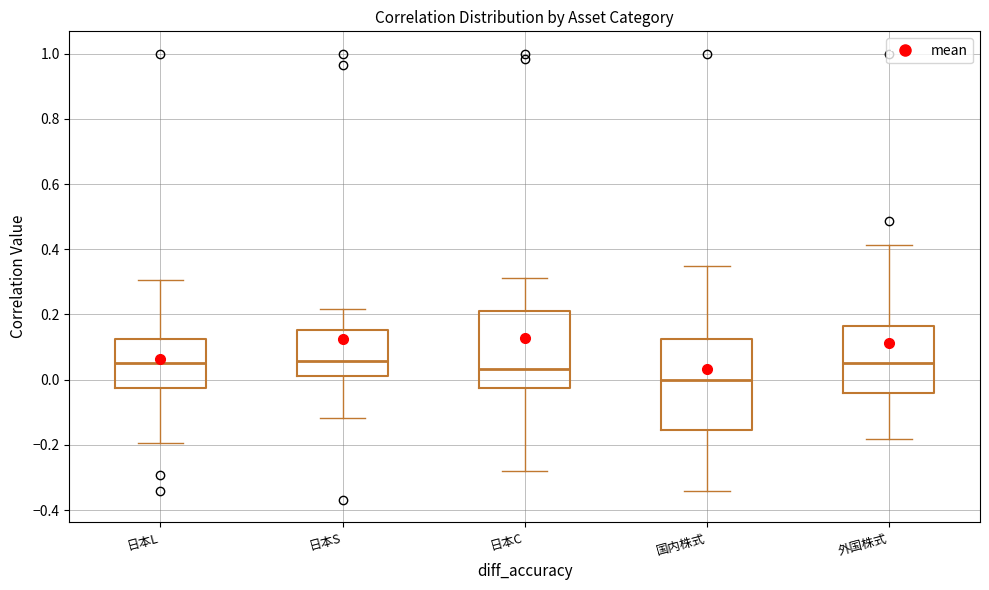

Reading left to right, read every box against the y-axis: the position of its median line, the range the box covers, and the ends of its whiskers. The values are not printed on the chart, so give them approximately, as read against the axis.

日本L: median 0.04, box -0.02 to 0.12, whiskers -0.20 to 0.30
日本S: median 0.06, box 0.02 to 0.16, whiskers -0.12 to 0.22
日本C: median 0.04, box -0.02 to 0.22, whiskers -0.28 to 0.32
国内株式: median 0.00, box -0.16 to 0.12, whiskers -0.34 to 0.34
外国株式: median 0.06, box -0.04 to 0.16, whiskers -0.18 to 0.42